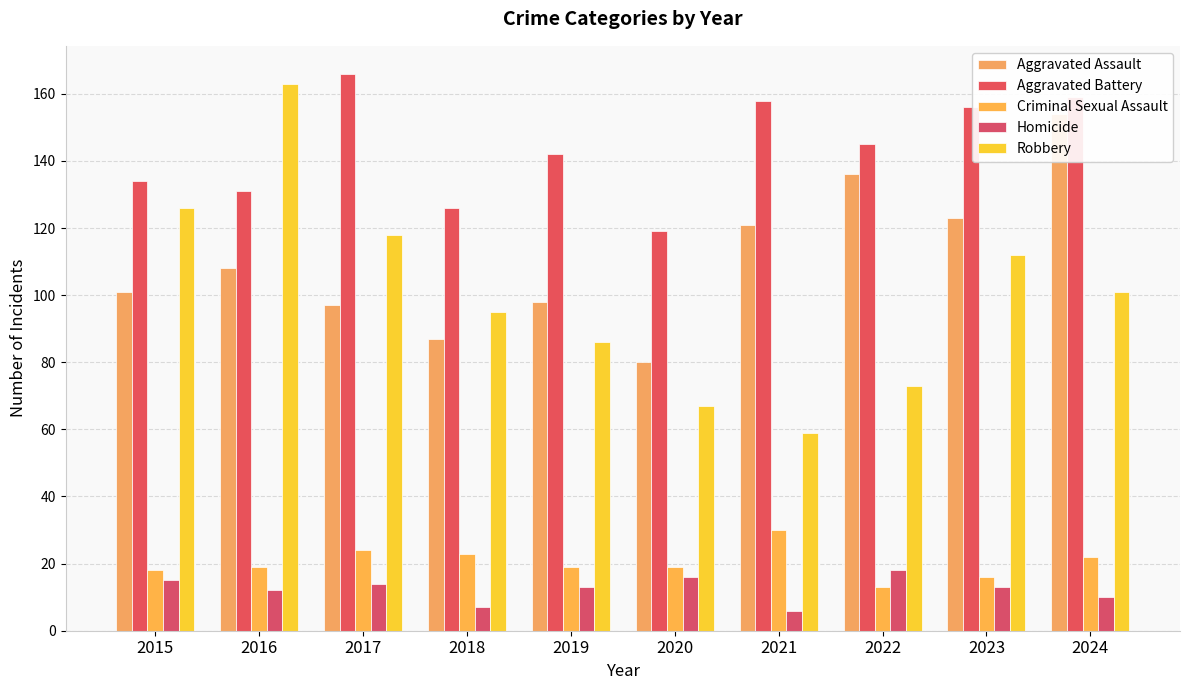

Reading right to left, transcribe all the data shown in this chart.

Aggravated Assault: 2024=154	2023=123	2022=136	2021=121	2020=80	2019=98	2018=87	2017=97	2016=108	2015=101
Aggravated Battery: 2024=159	2023=156	2022=145	2021=158	2020=119	2019=142	2018=126	2017=166	2016=131	2015=134
Criminal Sexual Assault: 2024=22	2023=16	2022=13	2021=30	2020=19	2019=19	2018=23	2017=24	2016=19	2015=18
Homicide: 2024=10	2023=13	2022=18	2021=6	2020=16	2019=13	2018=7	2017=14	2016=12	2015=15
Robbery: 2024=101	2023=112	2022=73	2021=59	2020=67	2019=86	2018=95	2017=118	2016=163	2015=126